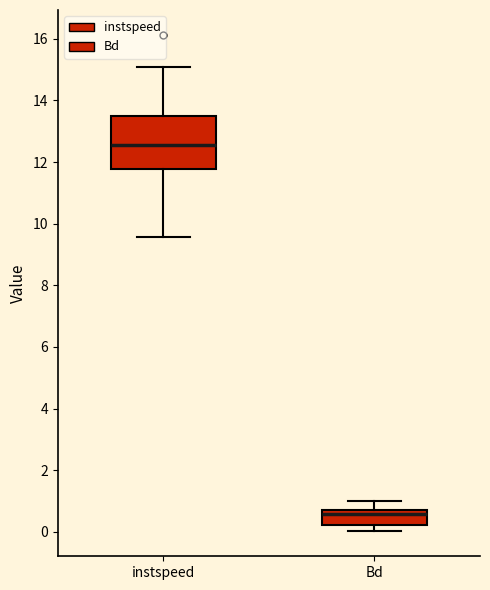

Reading left to right, read every box against the y-axis: the position of its median line, the range the box covers, and the ends of its whiskers. The values are not printed on the chart, so give them approximately, as read against the axis.

instspeed: median 12.6, box 11.8 to 13.4, whiskers 9.6 to 15.0
Bd: median 0.6, box 0.2 to 0.8, whiskers 0.0 to 1.0